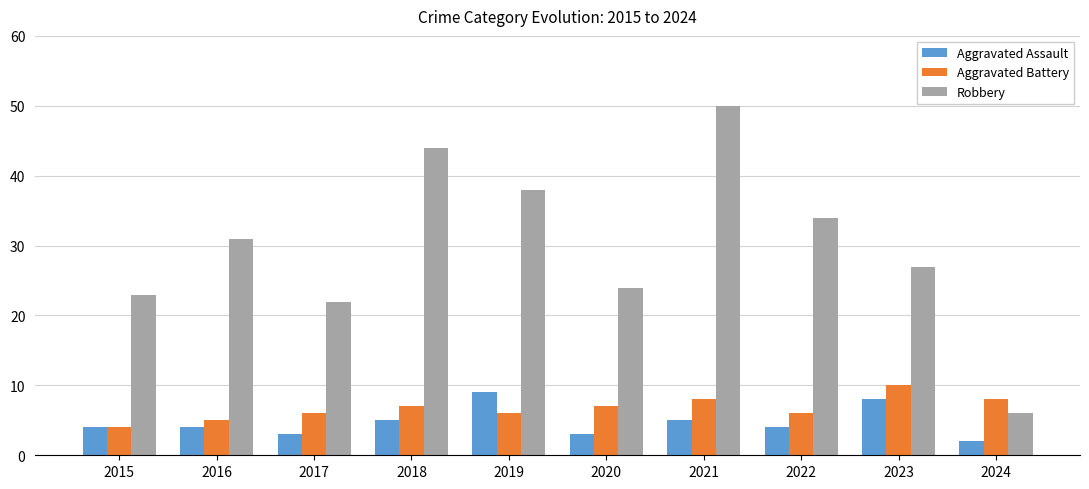

How many series are shown in this chart?

3